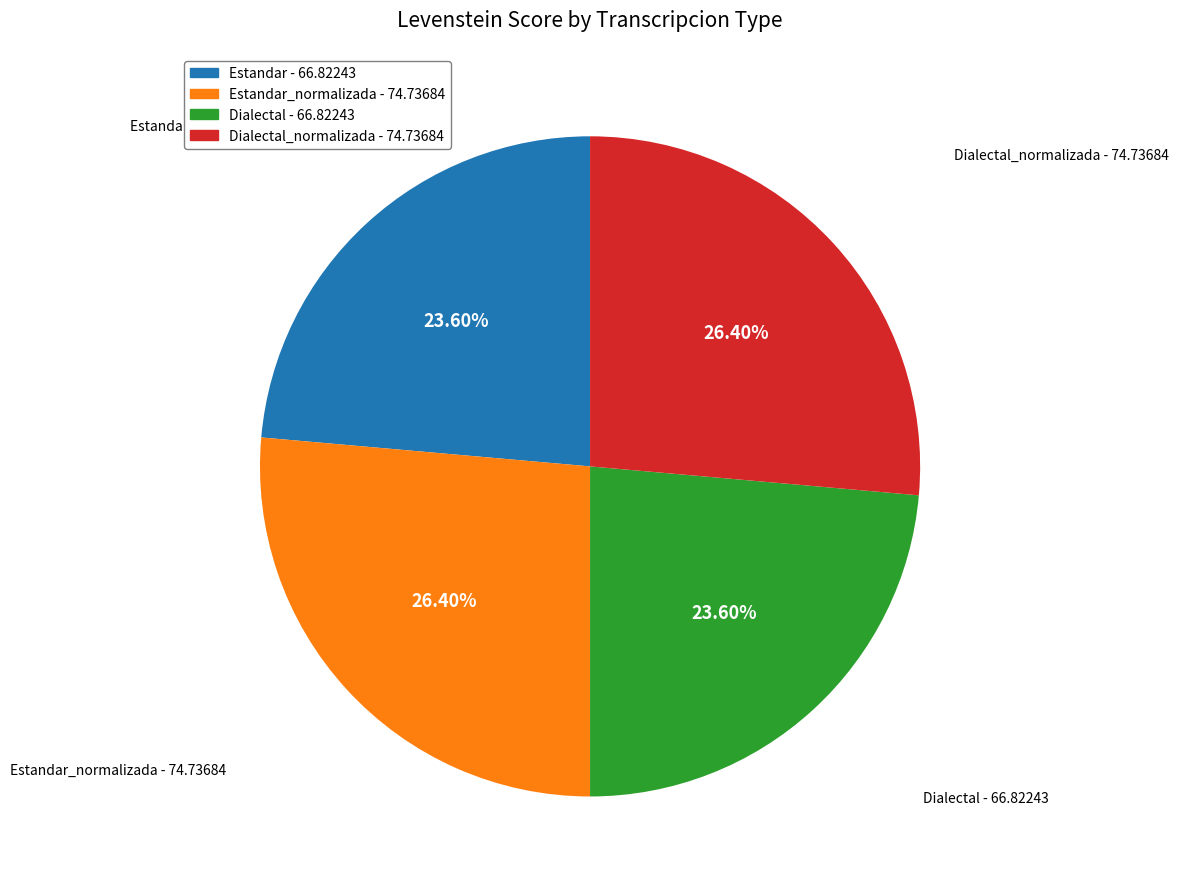

Is there any slice that represents more than half of the pie?

No